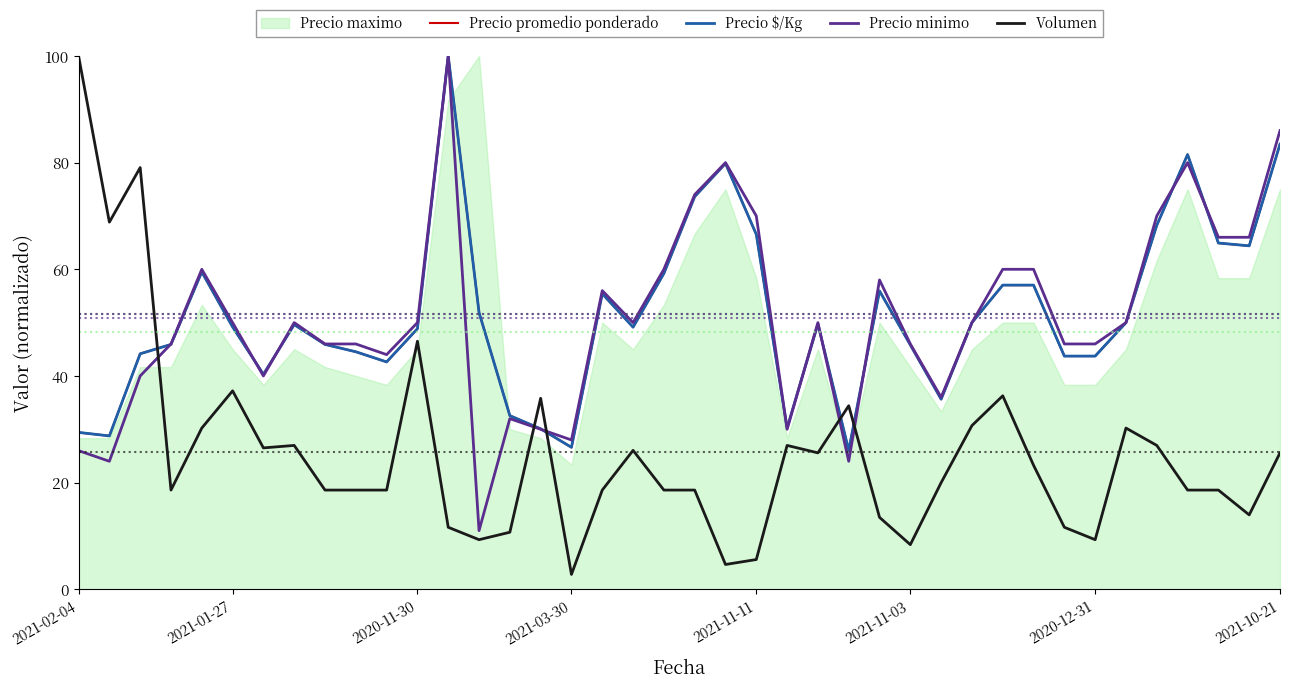

What is the minimum value for Precio $/Kg?

26.0